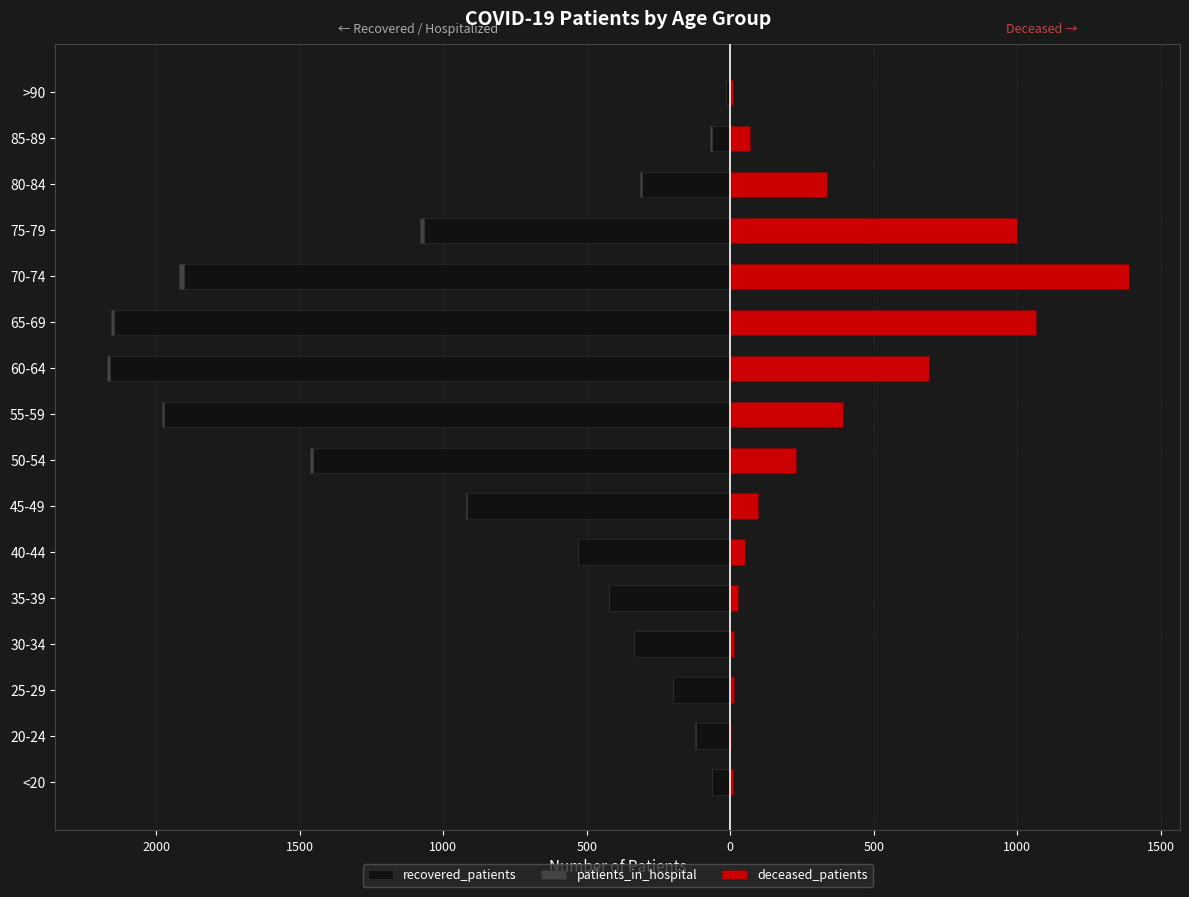

Is the value of deceased_patients at 20-24 greater than the value of patients_in_hospital at 40-44?

Yes